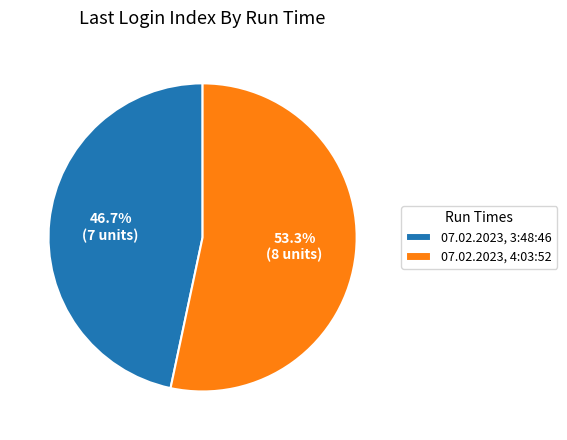

Combined, what portion of the pie is 07.02.2023, 4:03:52 and 07.02.2023, 3:48:46?

100.0%